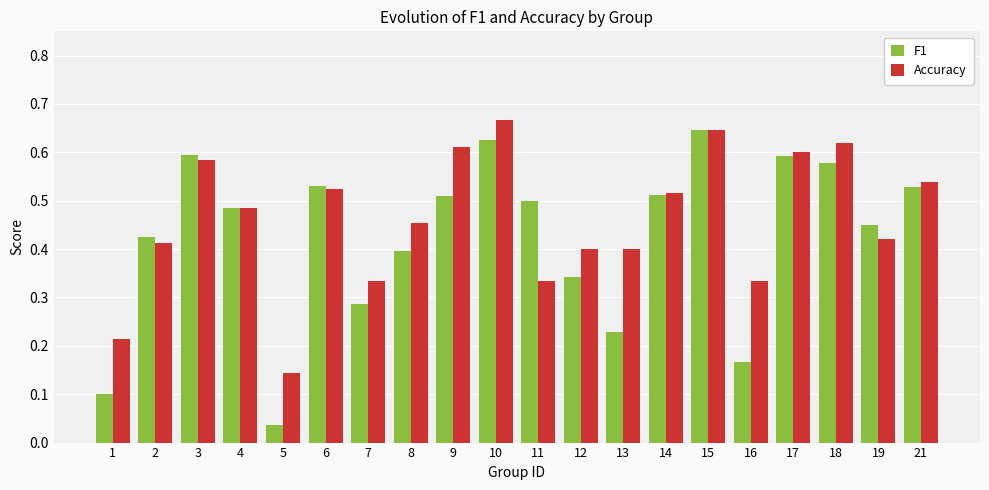

Rank the series by their average value, from lowest to highest.

F1, Accuracy